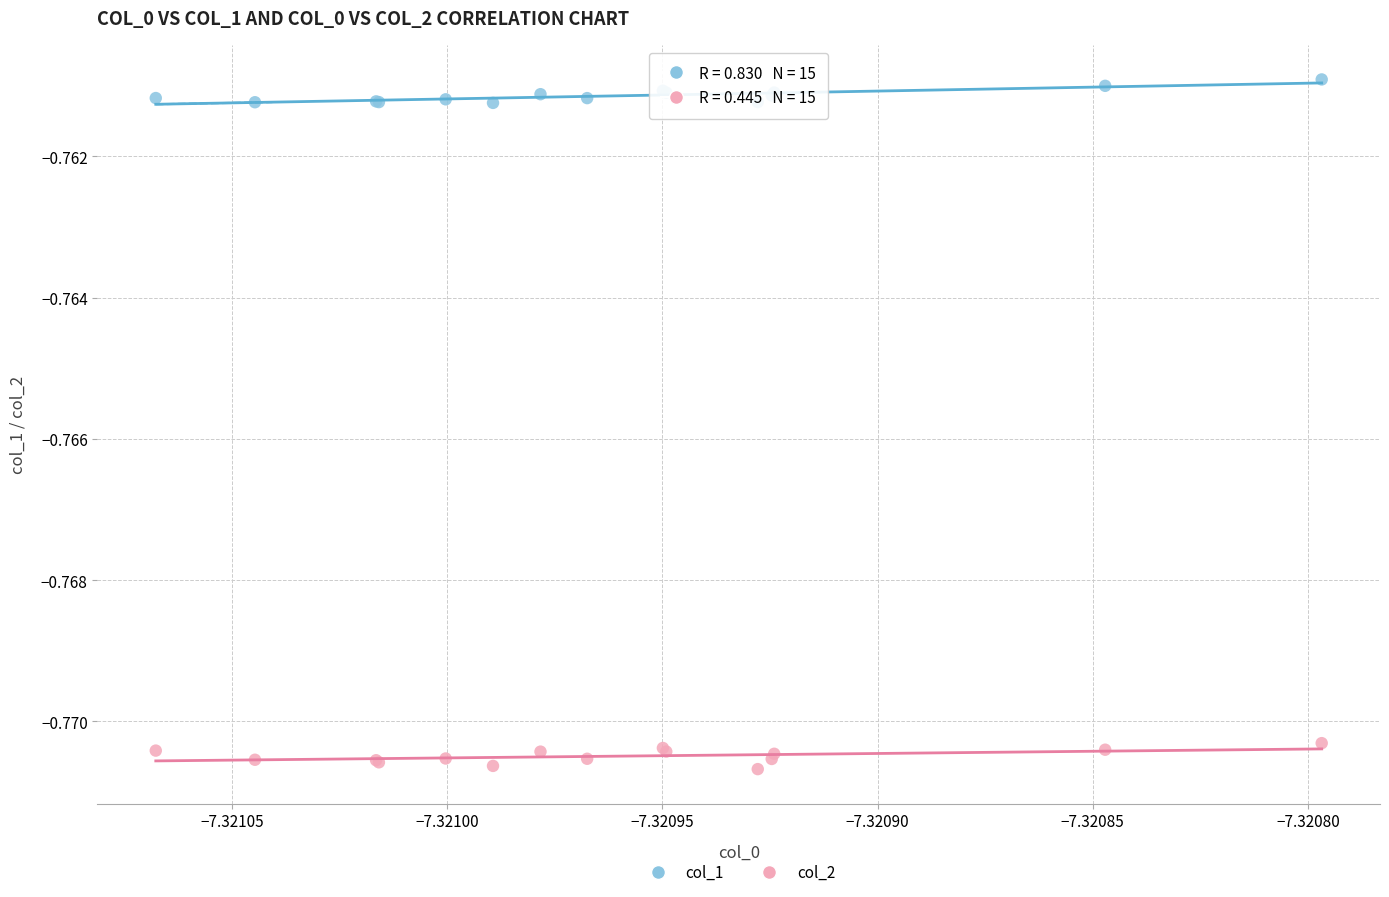

Which series reaches the maximum Y coordinate?

col_1